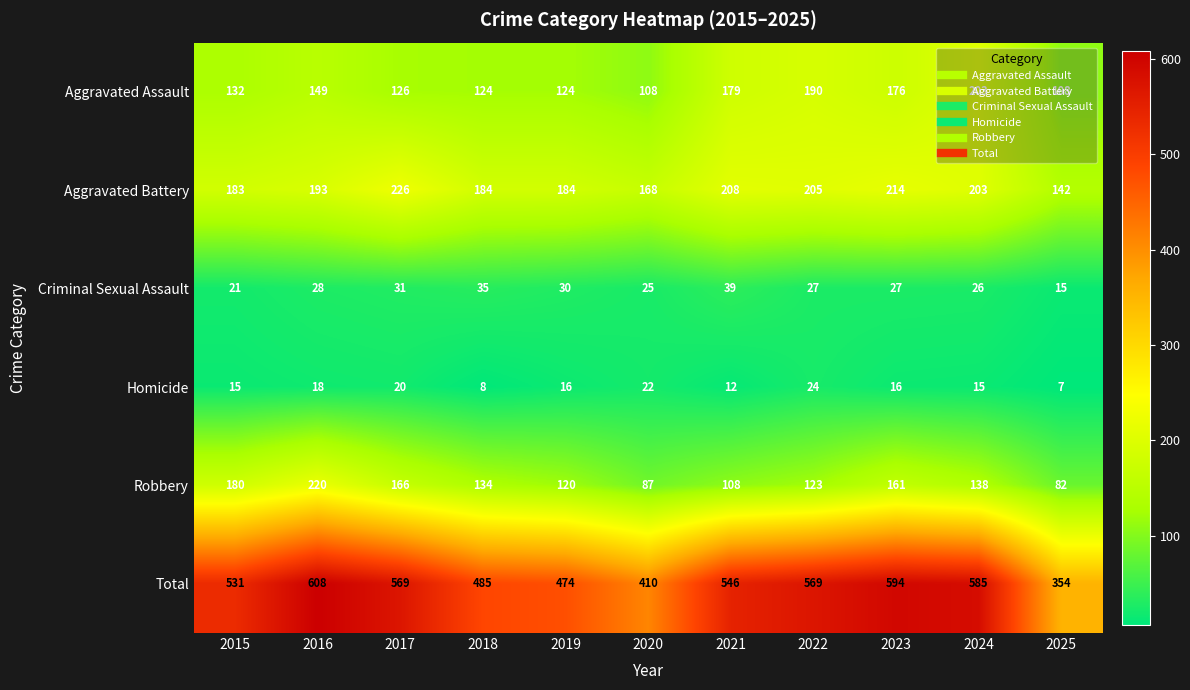

Which series has the largest total across all categories?

Total